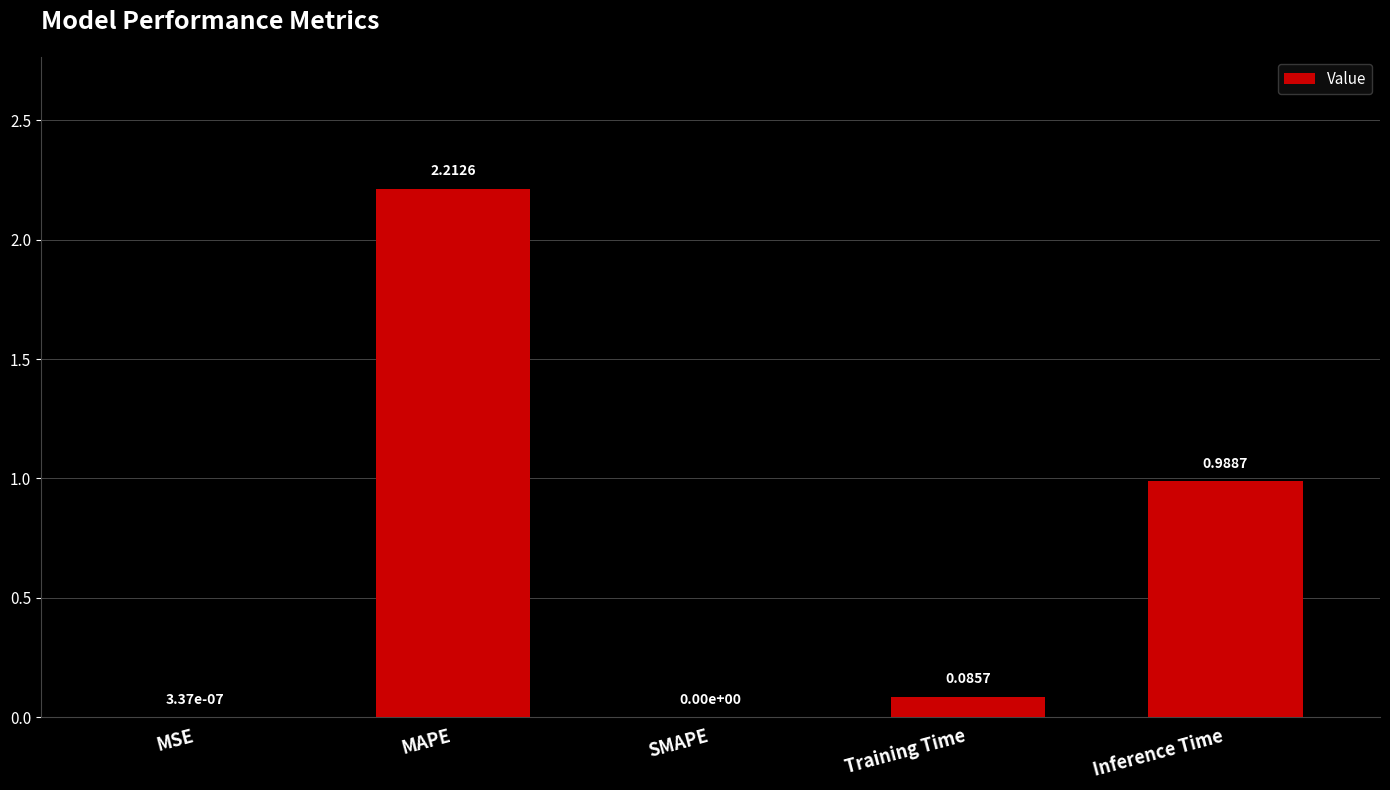

What is the sum of all values?

3.3